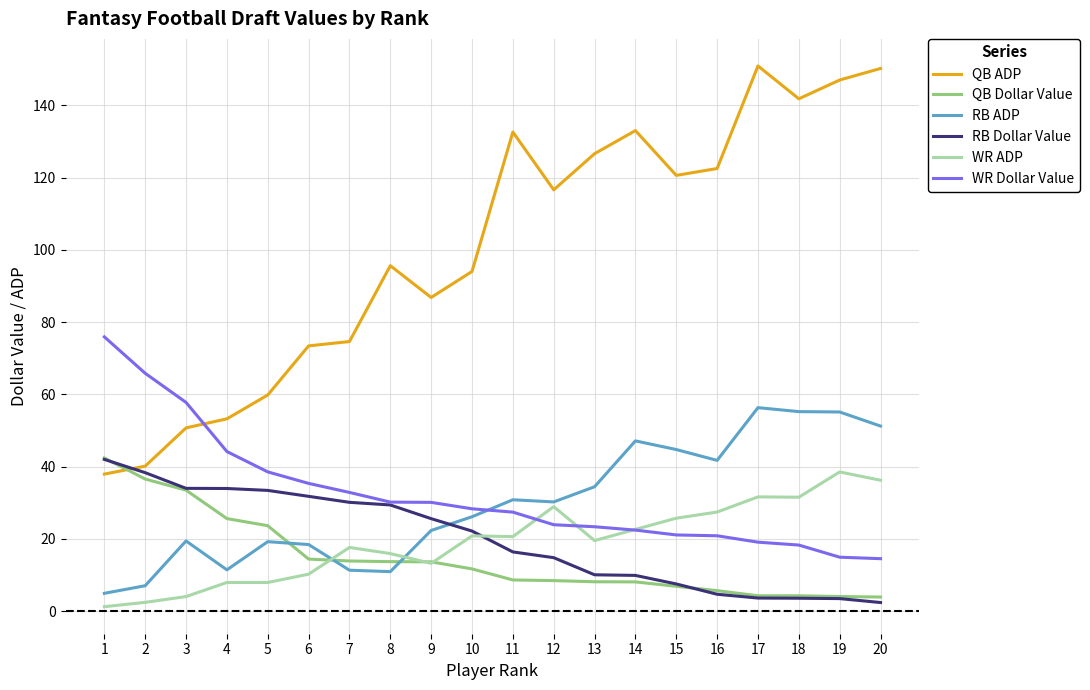

What is the greatest value displayed?

150.9